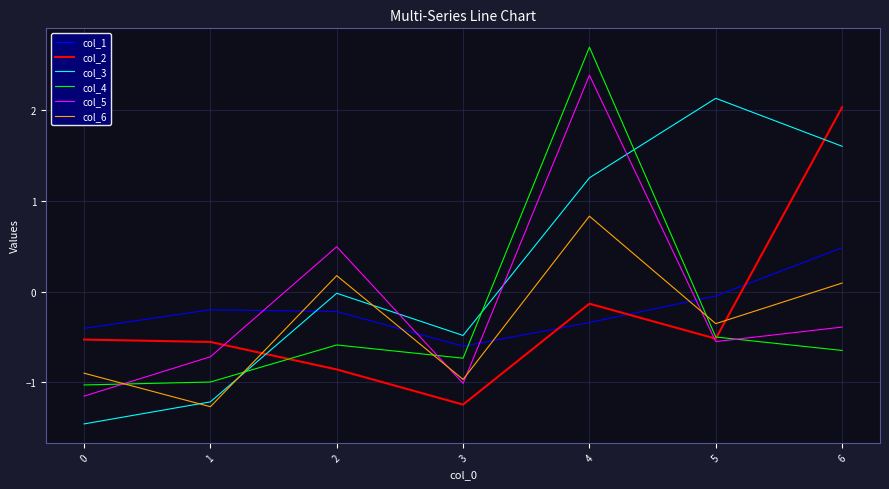

True or false: col_3 has more than 2 points higher than both neighbors.

False